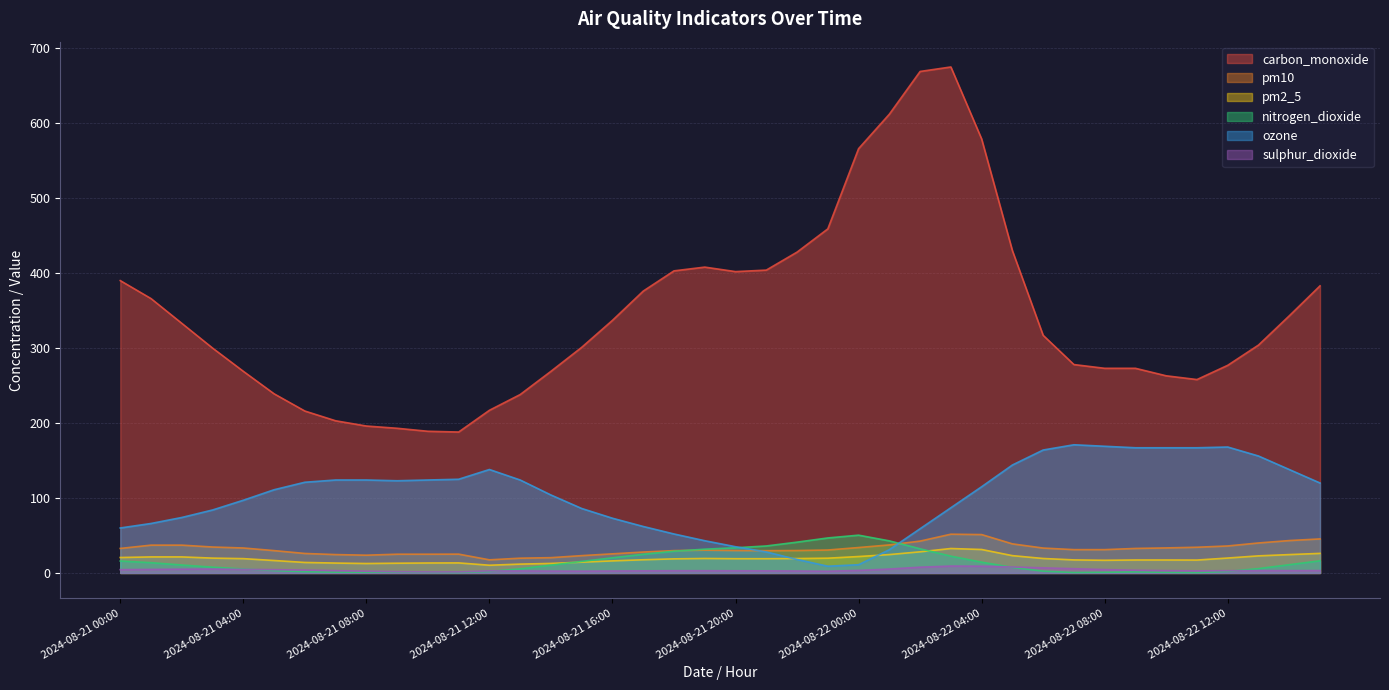

Which category has the highest value across all series?

2024-08-22 03:00